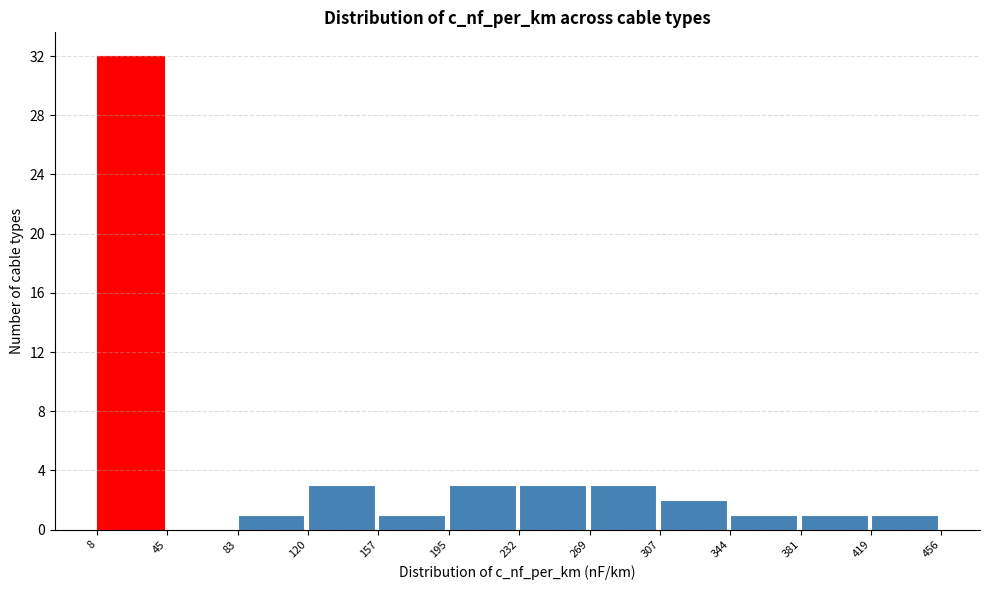

Over which range of the x-axis is the bar tallest?

8 to 45